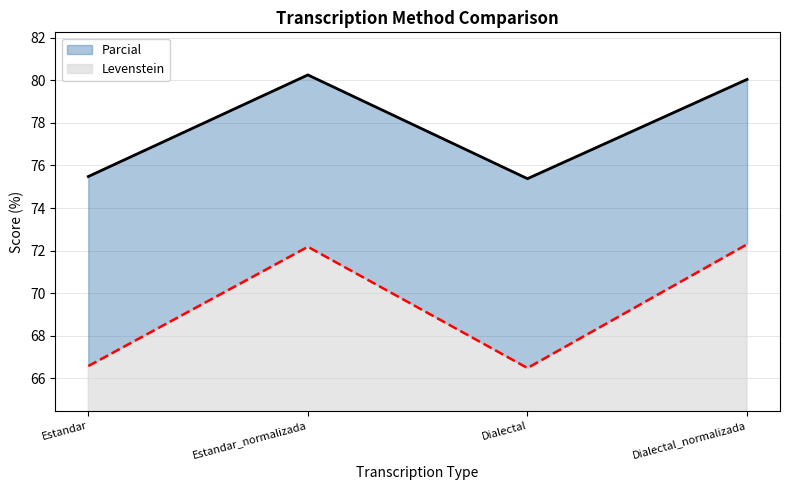

In Levenstein, how many points are lower than both neighbors (excluding endpoints)?

1